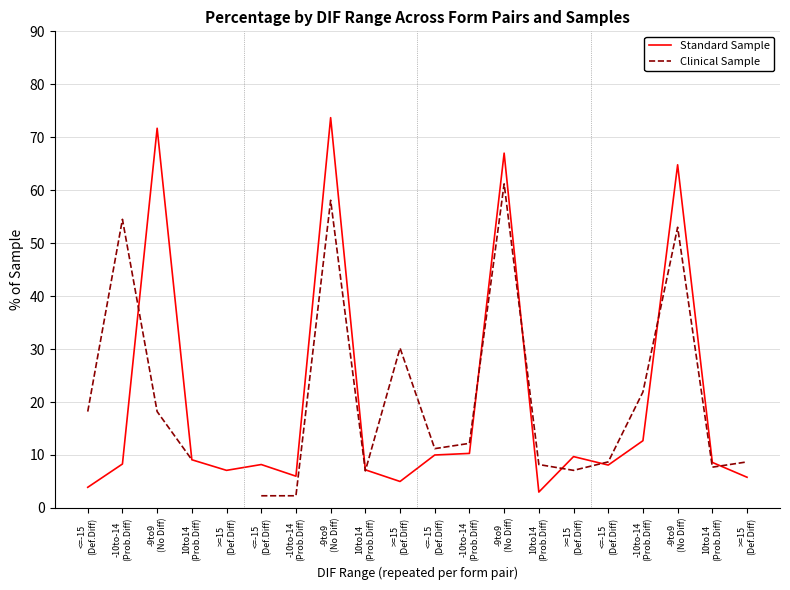

True or false: Standard Sample has more than 2 interior local peaks.

True